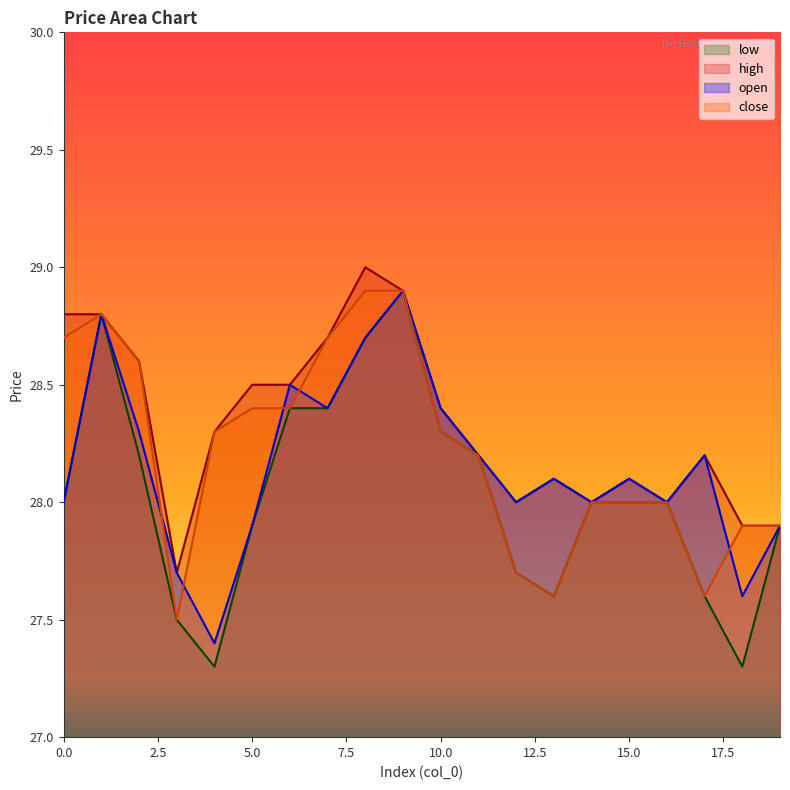

What is the difference between the maximum and minimum values in the low series?

1.6